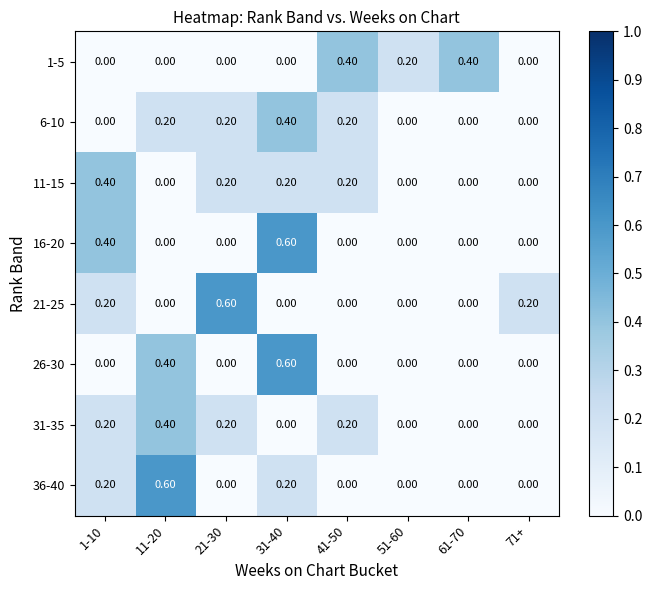

What is the spread (max minus min) of values at 1-10?

0.4